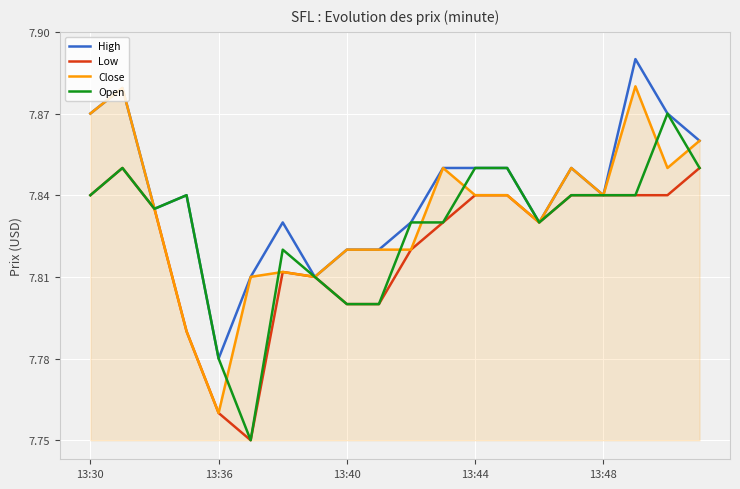

List the series in order of their overall mean, highest first.

High, Close, Open, Low